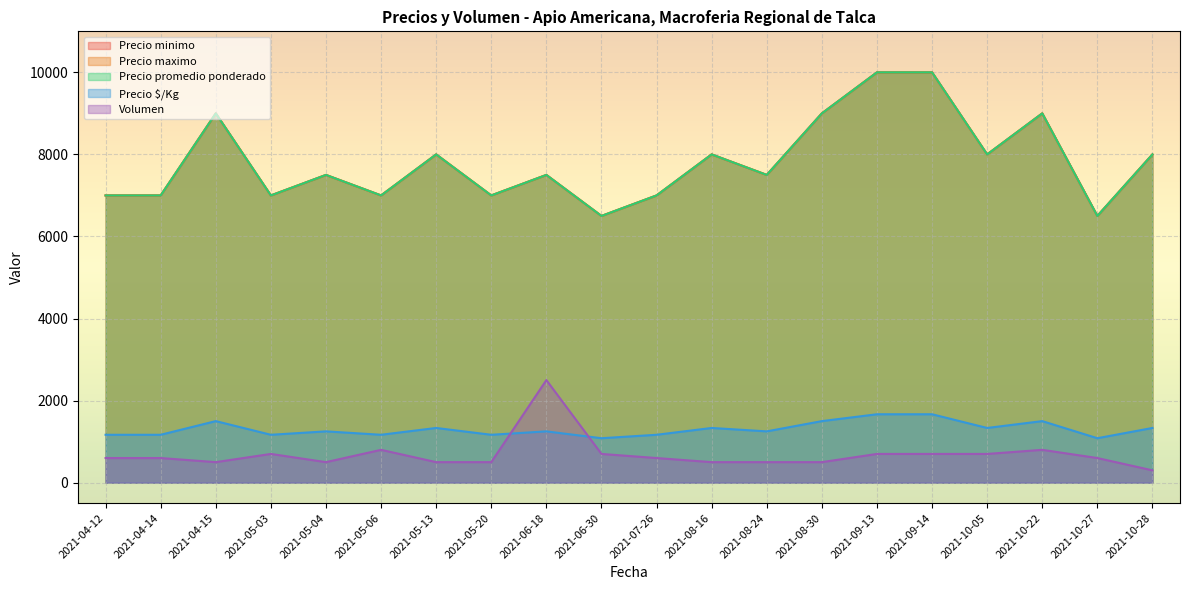

What is the average value of the Precio minimo series?

7825